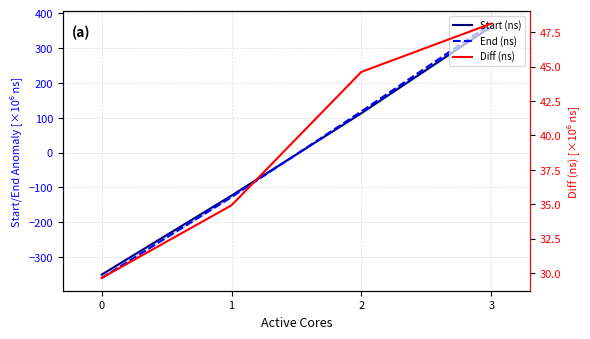

True or false: Start (ns) has more than 0 interior local peaks.

False